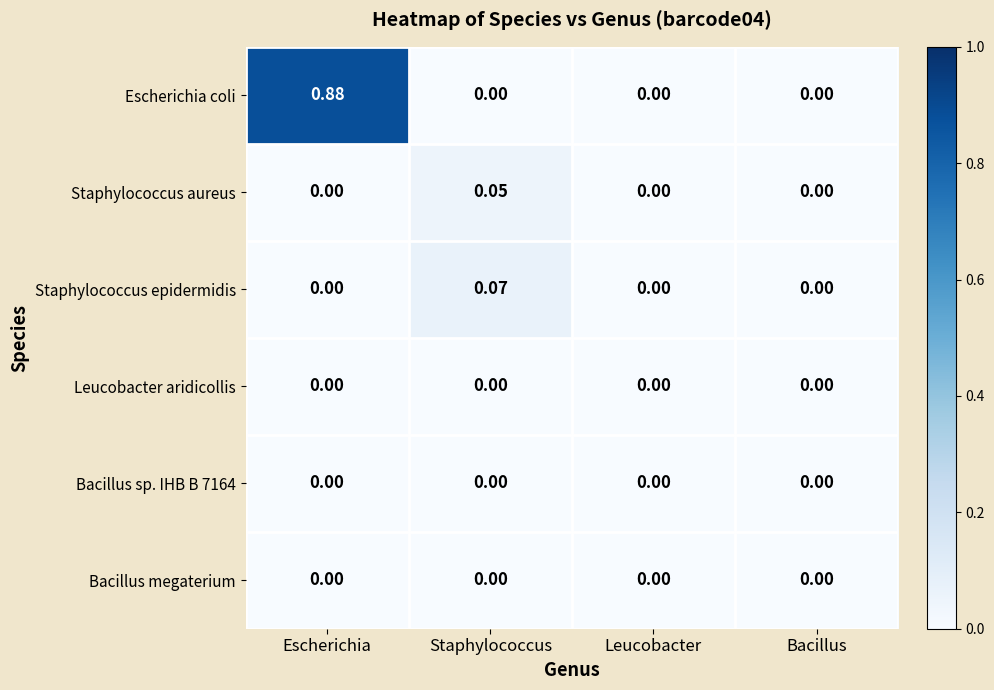

Which series has the largest range (max minus min)?

Escherichia coli